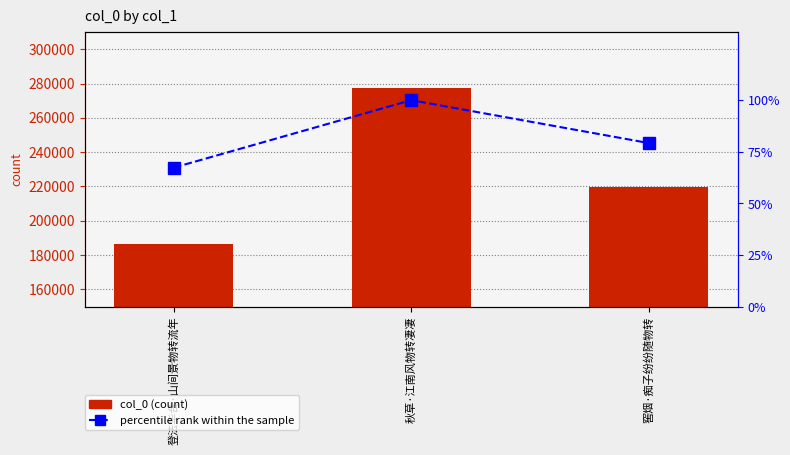

At how many categories does at least one series exceed 86952?

3